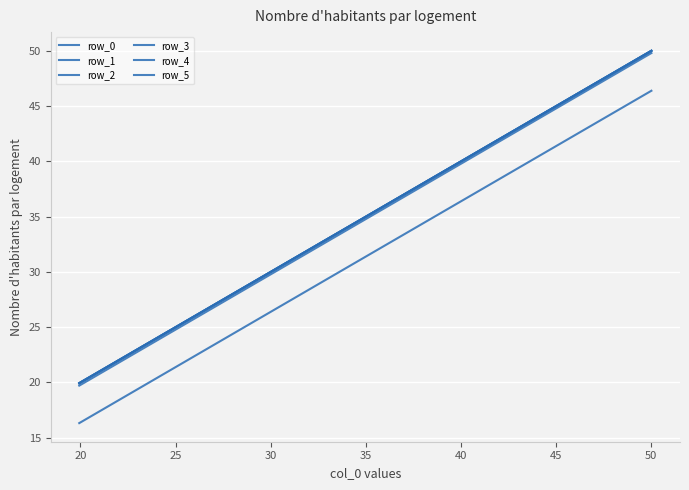

True or false: row_0 and row_1 cross at least once.

False